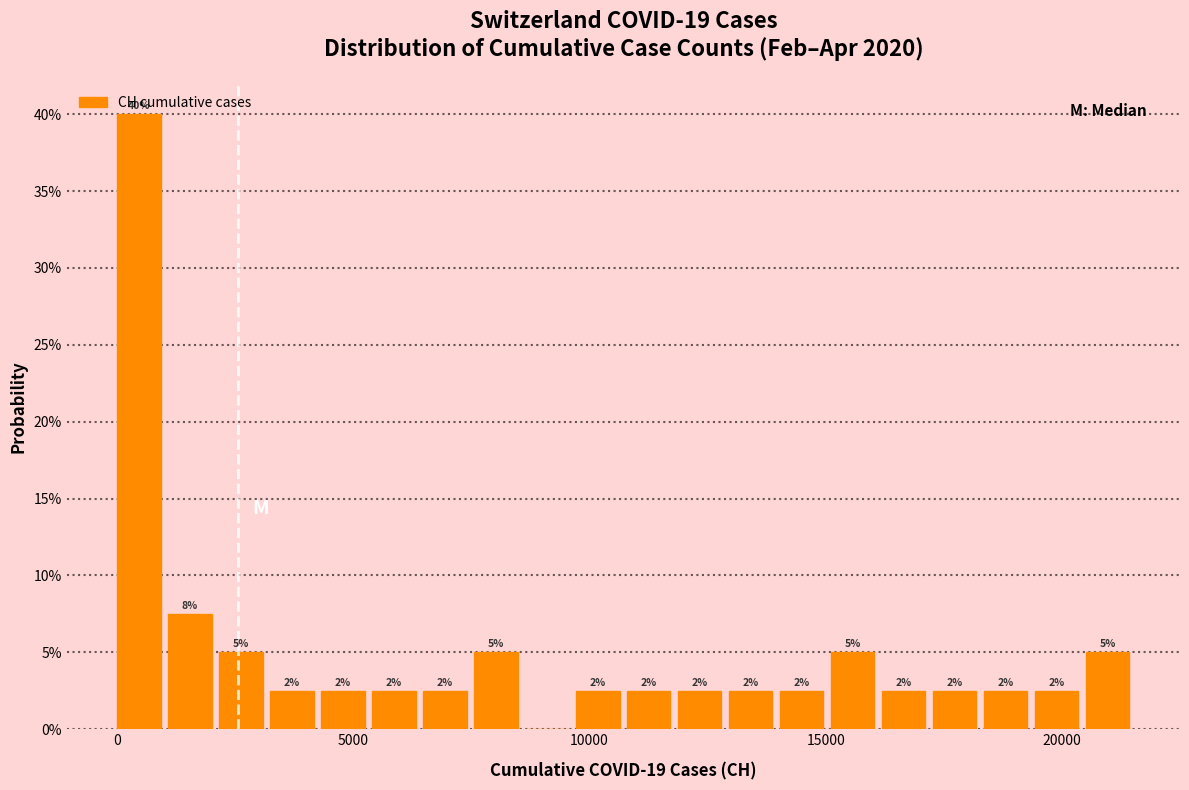

Around what value on the x-axis is the tallest bar? Give the approximate position of its centre, as read against the axis.

500